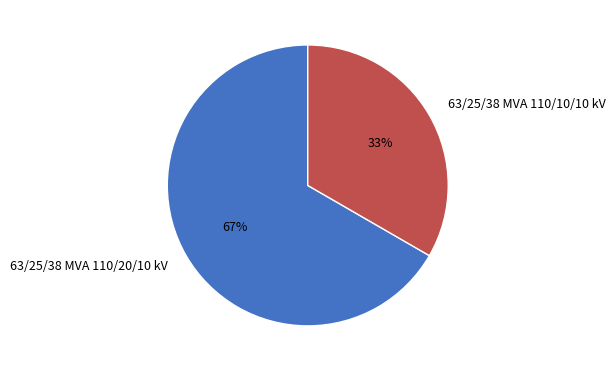

True or false: 63/25/38 MVA 110/10/10 kV accounts for 46% of the total.

False